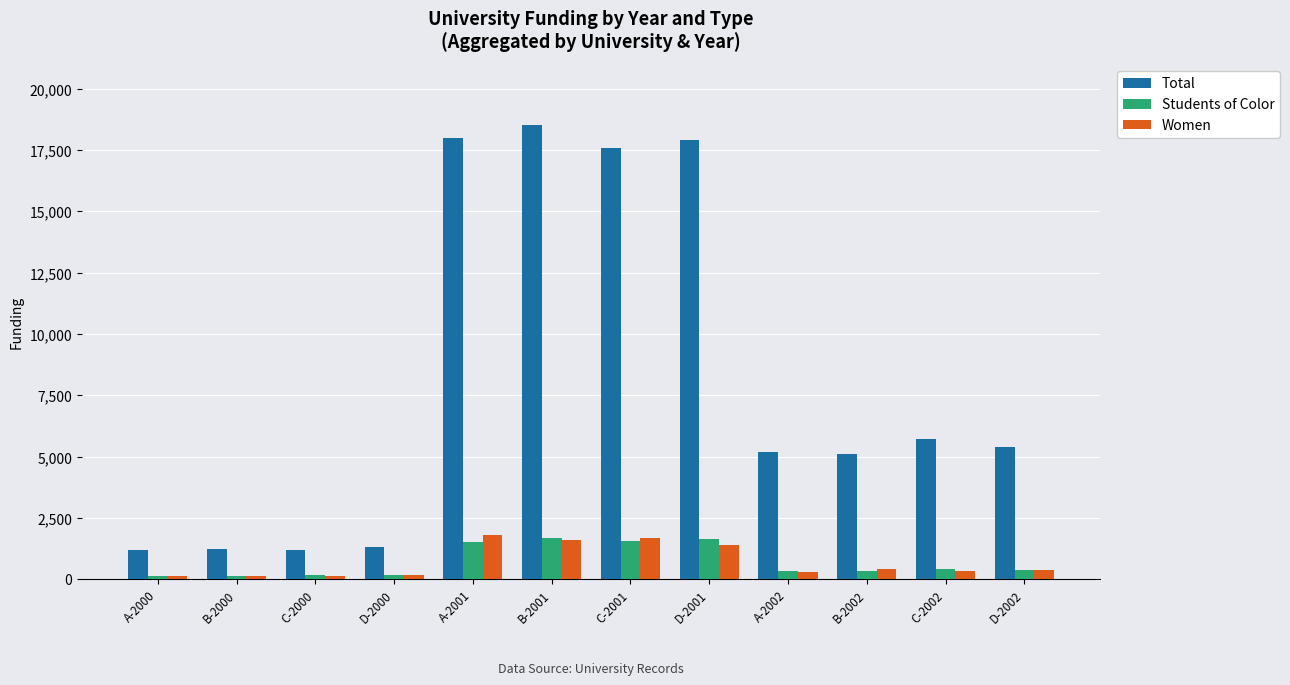

What is the label of the 6th bar from the right?

C-2001